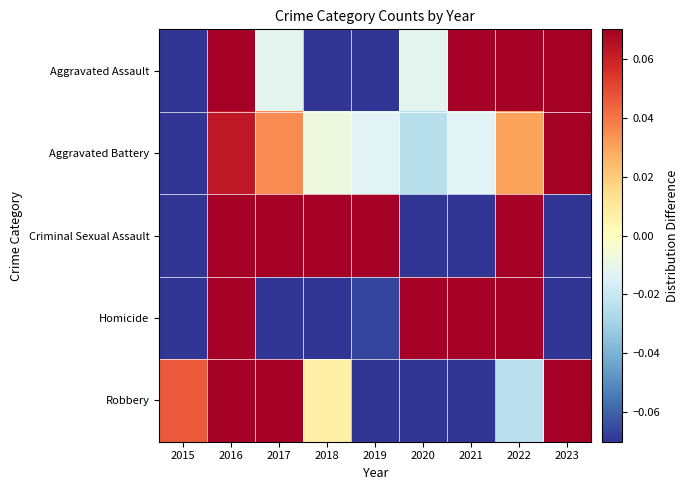

Rank the series by their maximum value, from lowest to highest.

Aggravated Battery, Criminal Sexual Assault, Aggravated Assault, Homicide, Robbery